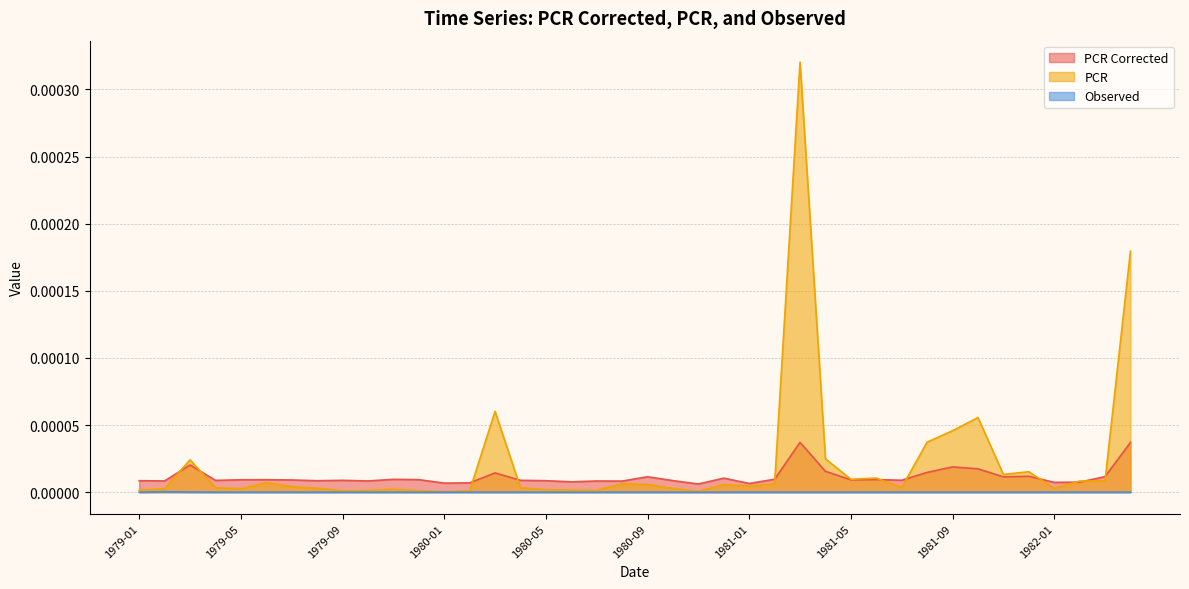

What is the label of the 33rd point from the left?

1981-09